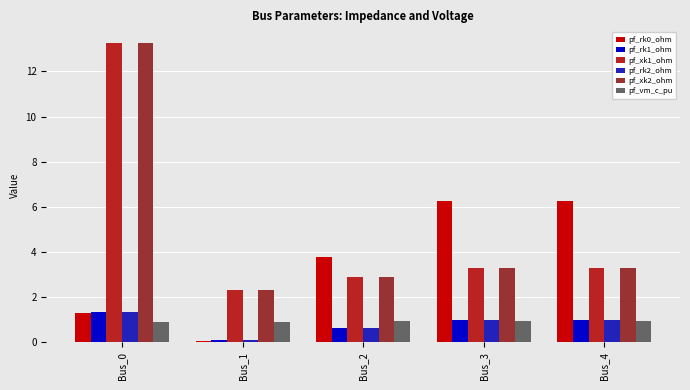

What is the greatest value displayed?

13.2